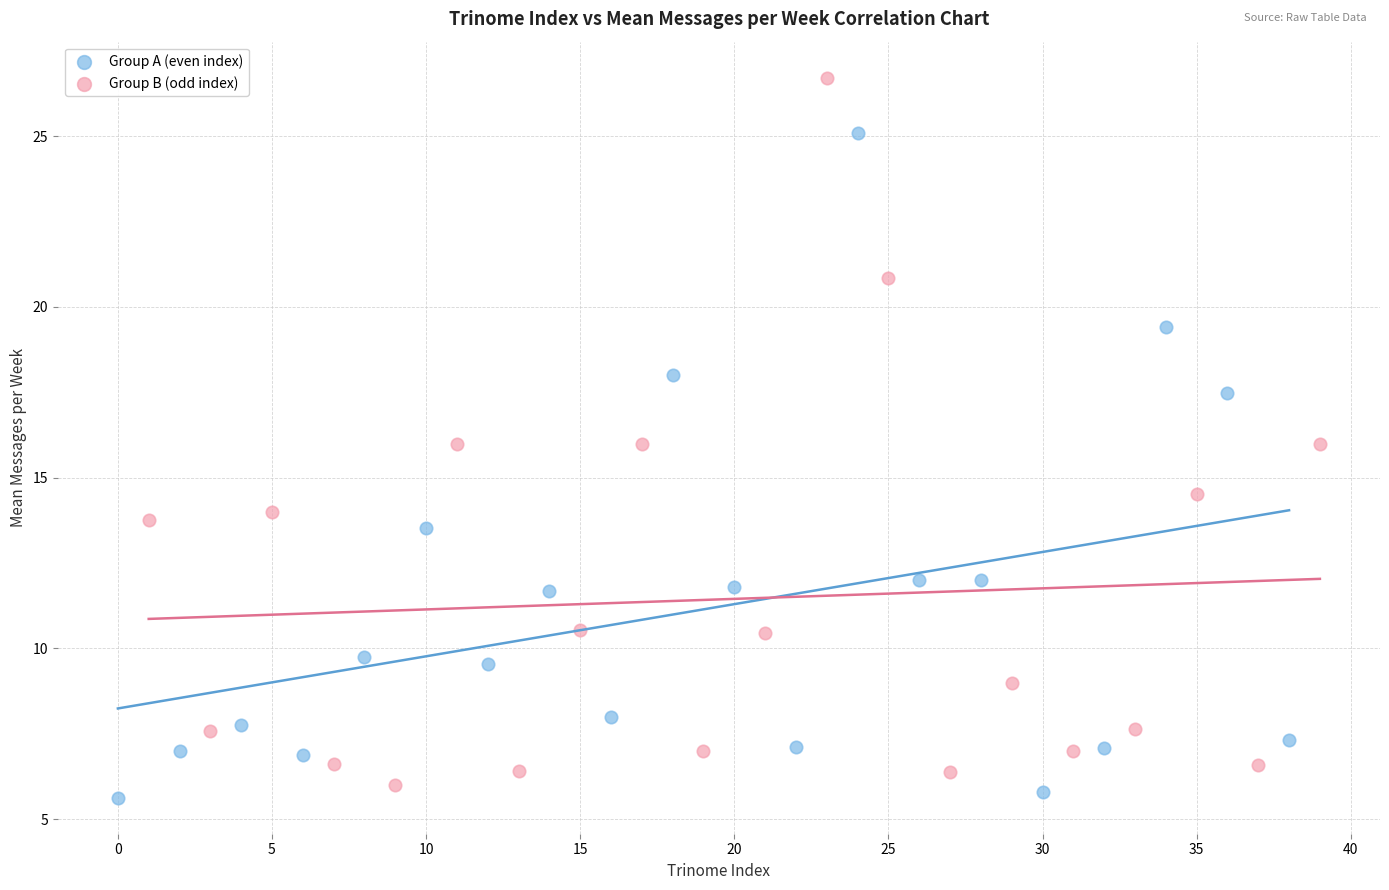

Which series reaches the maximum Y coordinate?

Group B (odd index)